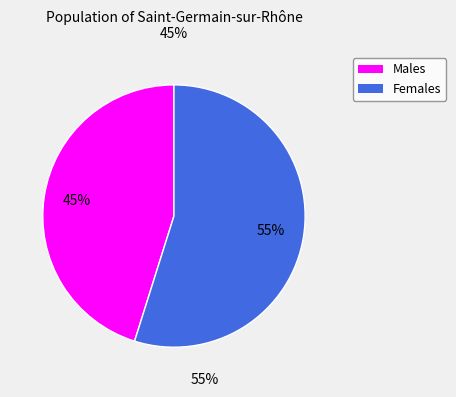

Is there a majority slice in this chart?

Yes